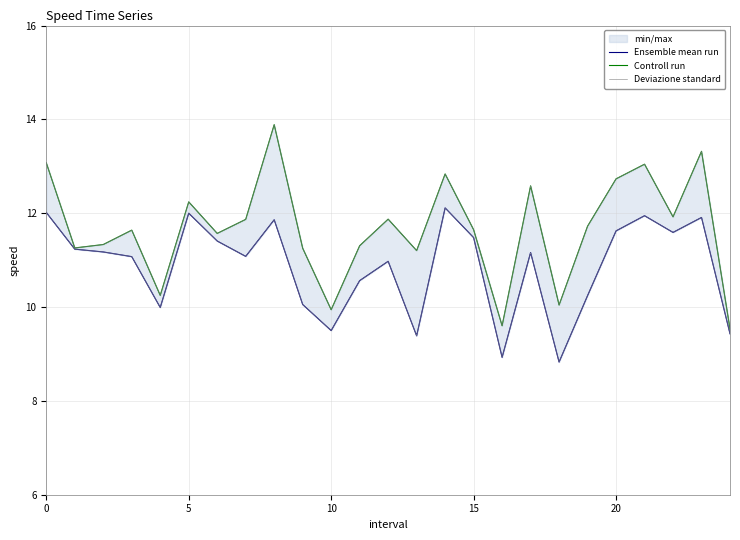

What is the value of the Ensemble mean run point at the 17th from the left?

8.9